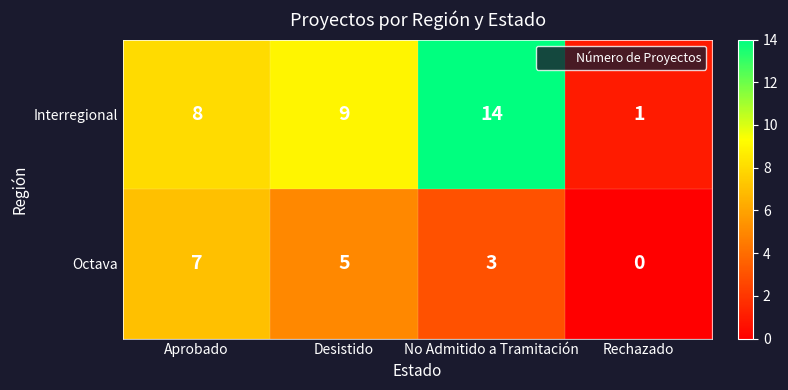

Reading left to right, list all the values displayed in this chart.

Interregional: Aprobado=8	Desistido=9	No Admitido a Tramitación=14	Rechazado=1
Octava: Aprobado=7	Desistido=5	No Admitido a Tramitación=3	Rechazado=0